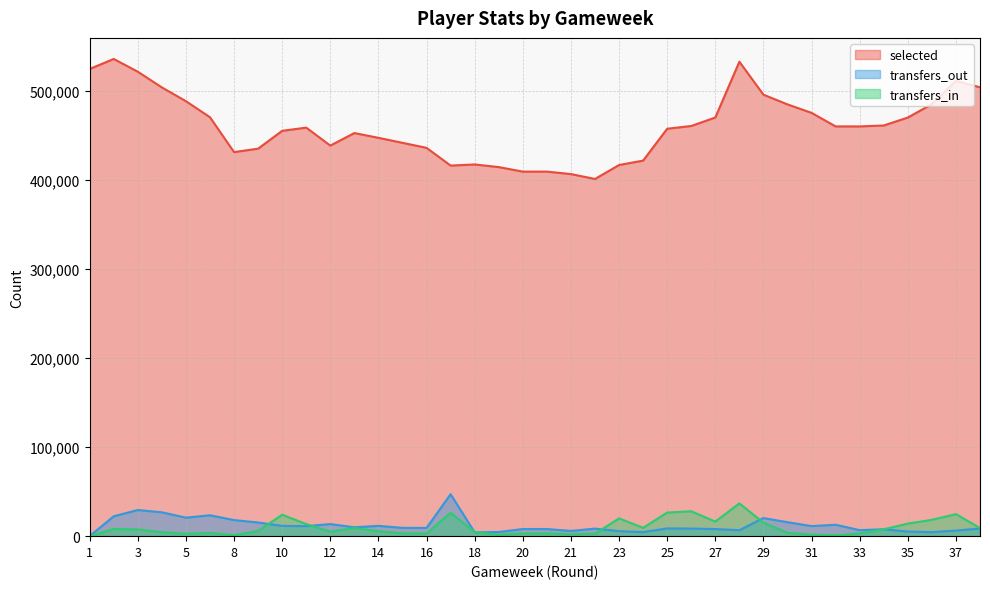

Is the value of transfers_out at 27 greater than the value of selected at 13?

No